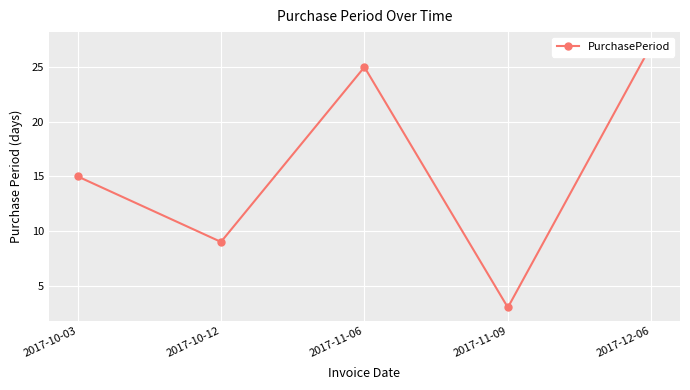

How many lines are shown in the chart?

1